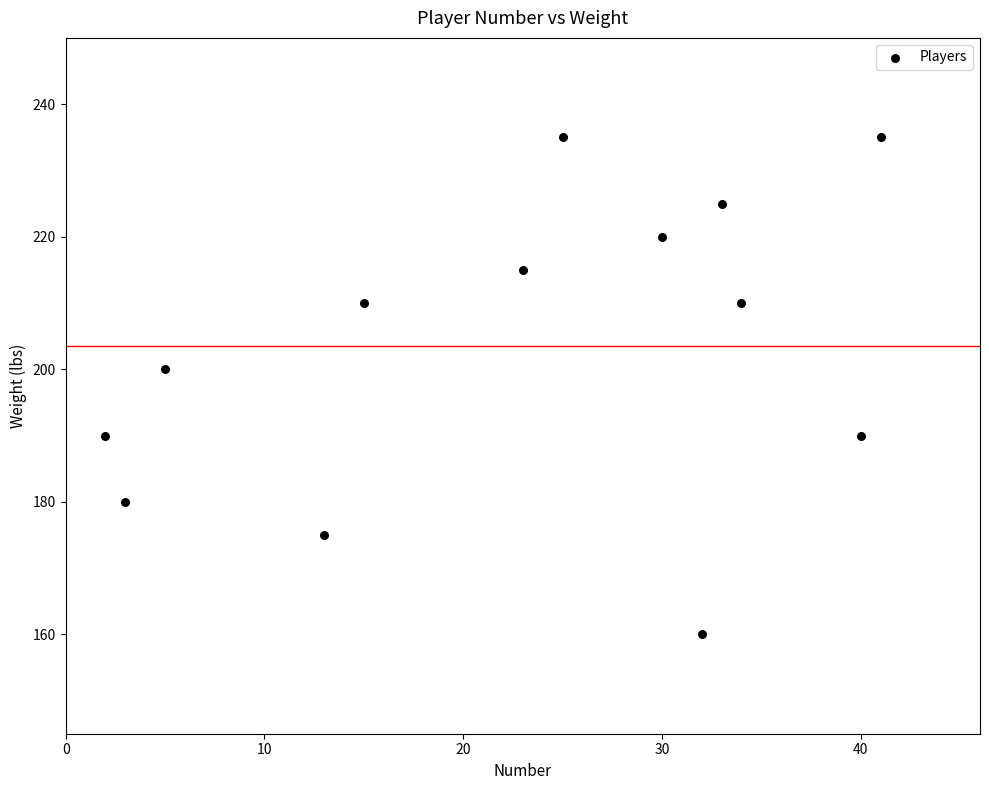

What is the range of Y values (max minus min)?

75